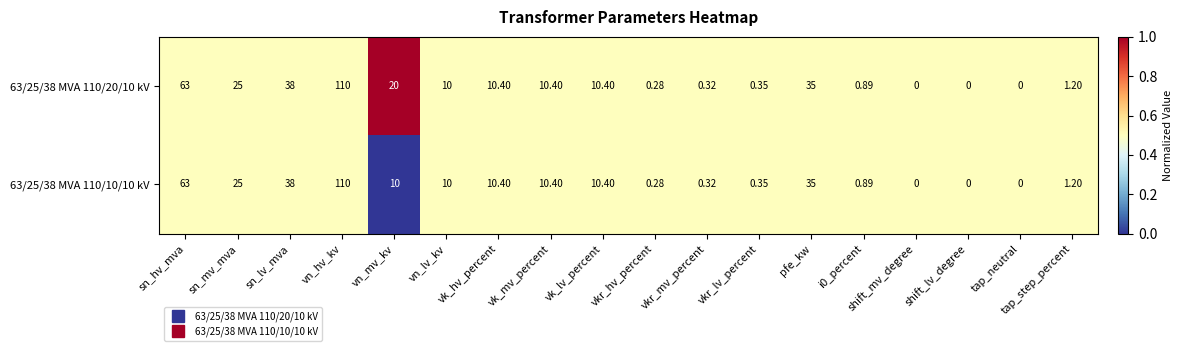

Where is 63/25/38 MVA 110/10/10 kV nearest to the value 55?

sn_hv_mva